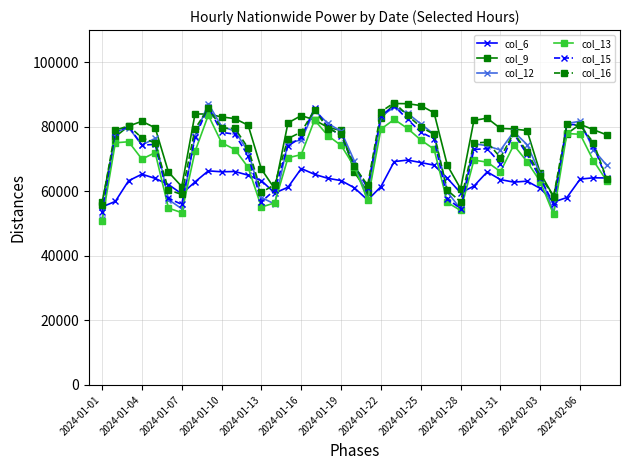

What is the minimum value for col_6?

55176